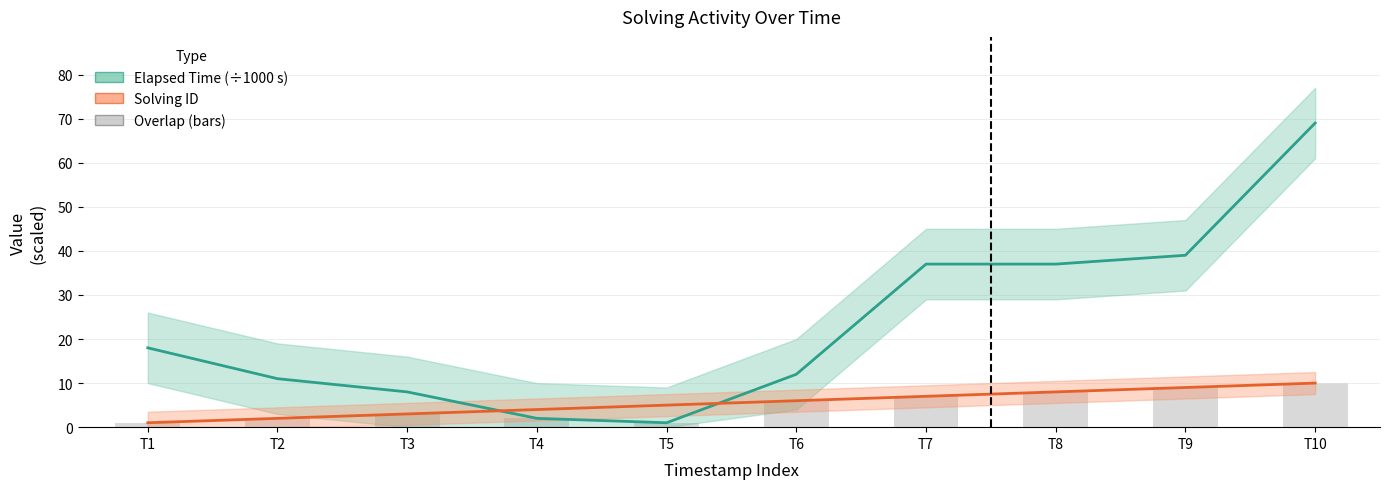

Reading left to right, what are all the values shown in this chart?

Elapsed Time (÷1000 s): 18	11	8	2	1	12	37	37	39	69
Solving ID: 1	2	3	4	5	6	7	8	9	10